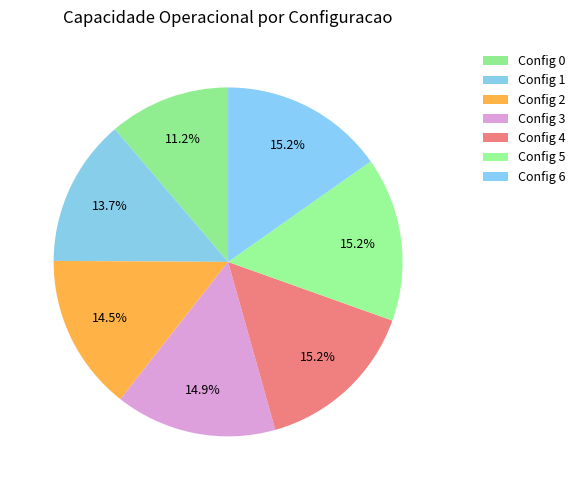

Which slice is the largest?

6